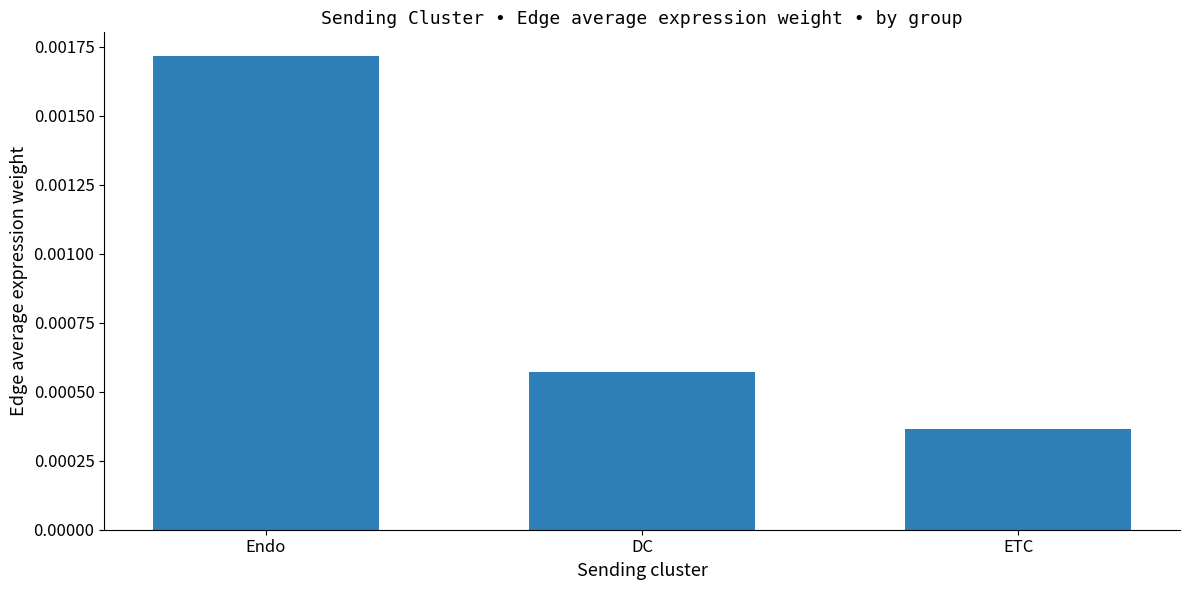

What position from the right is DC?

2